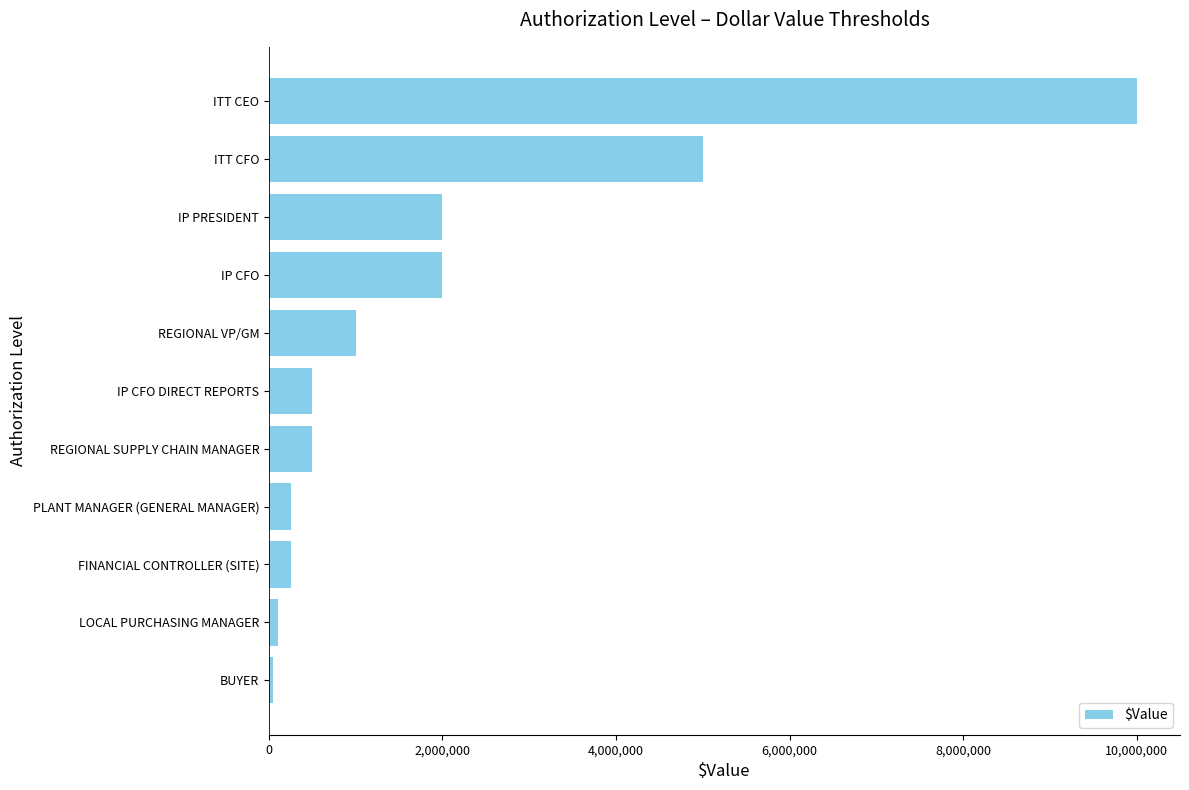

Reading bottom to top, list all the values displayed in this chart.

BUYER=50000.0	LOCAL PURCHASING MANAGER=100000.0	FINANCIAL CONTROLLER (SITE)=250000.0	PLANT MANAGER (GENERAL MANAGER)=250000.0	REGIONAL SUPPLY CHAIN MANAGER=500000.0	IP CFO DIRECT REPORTS=500000.0	REGIONAL VP/GM=1000000.0	IP CFO=2000000.0	IP PRESIDENT=2000000.0	ITT CFO=5000000.0	ITT CEO=10000000.0